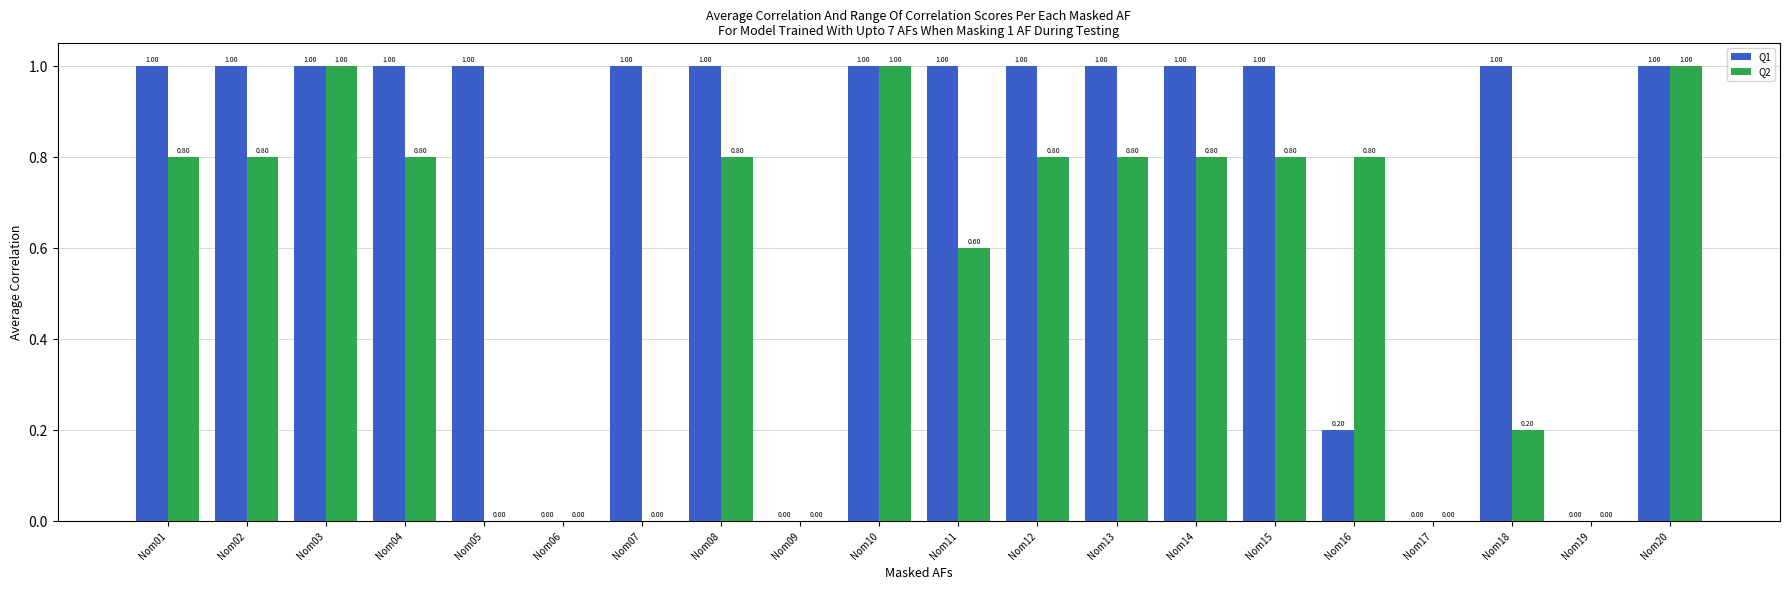

The Q2 series shows 1.6 at Nom03. True or false?

False